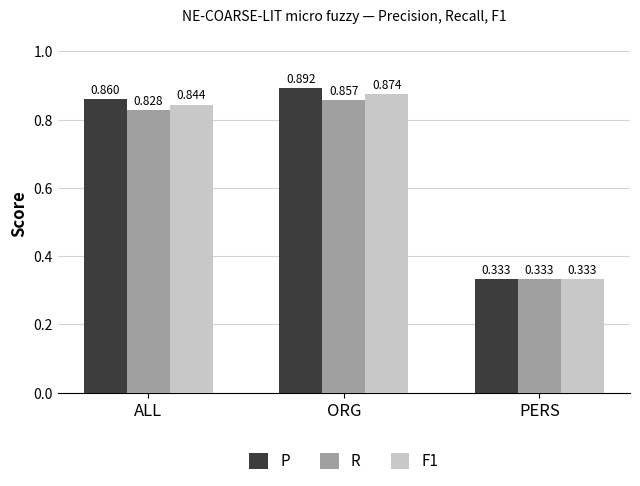

At which label does F1 reach its peak?

ORG